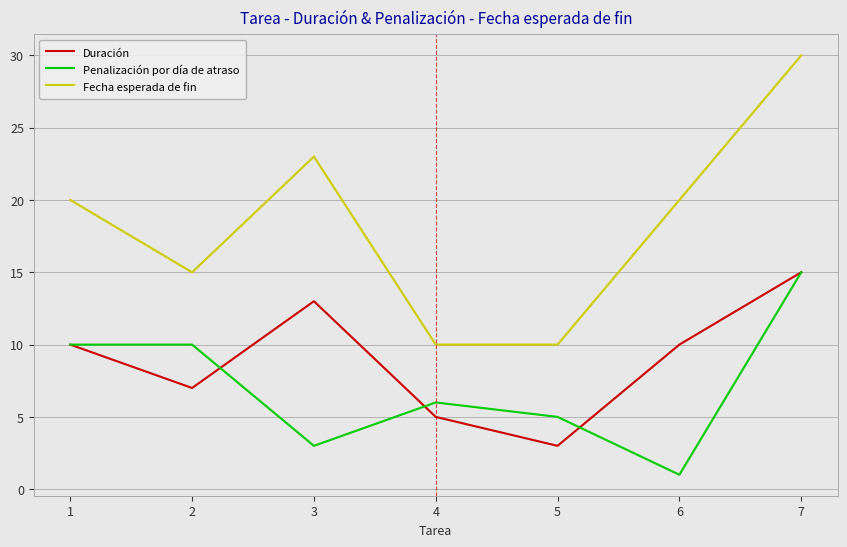

Count the number of categories in the chart.

7